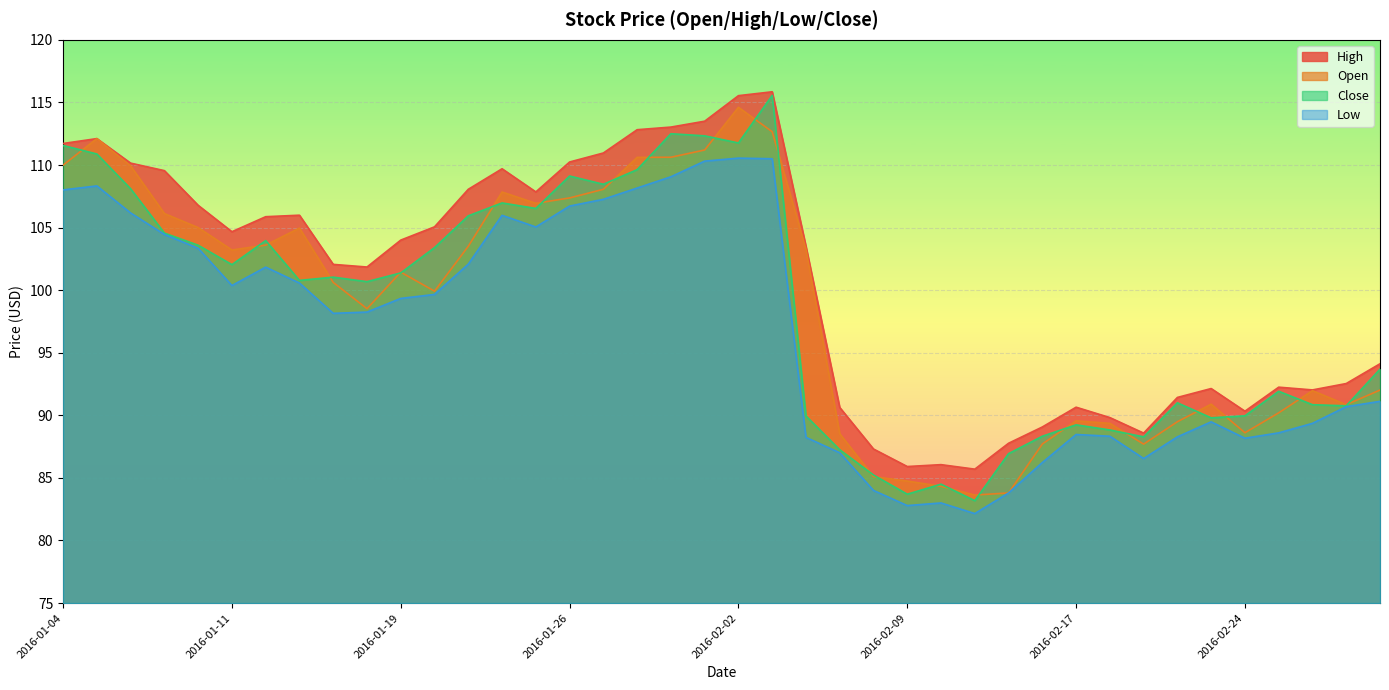

True or false: Close and High cross at least once.

False